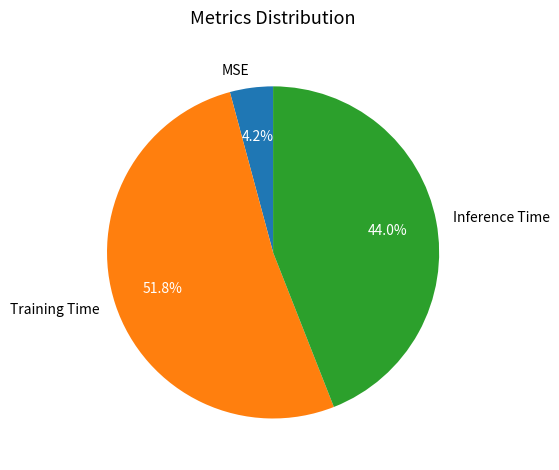

Rank the categories by value from lowest to highest.

MSE, Inference Time, Training Time